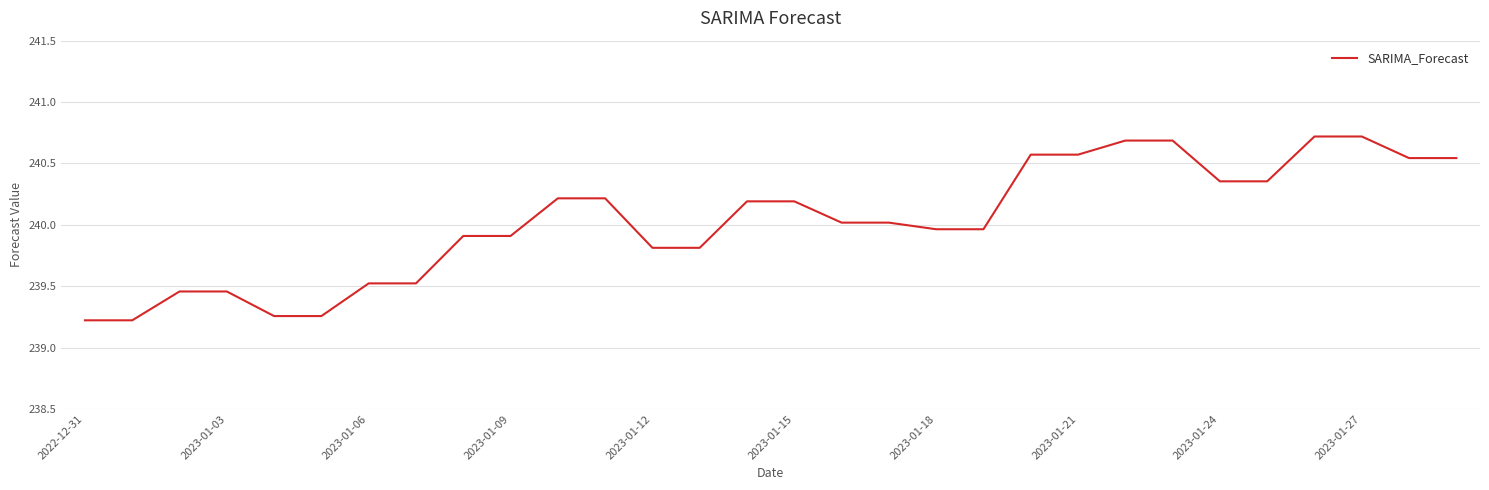

What is the difference between the maximum and minimum values?

1.5